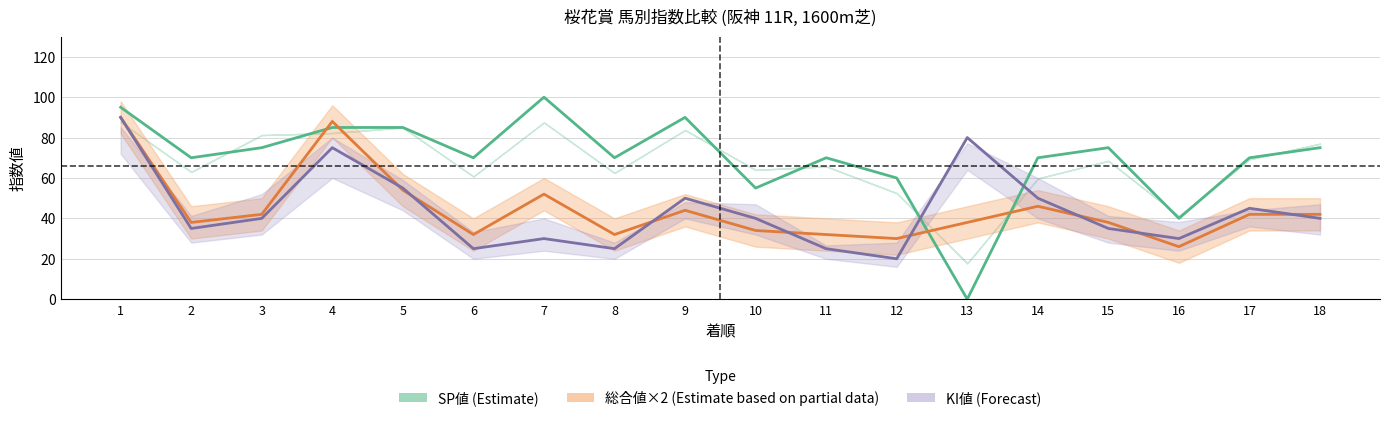

Reading left to right, extract all data points from this chart.

SP値 (Estimate): 1=95	2=70	3=75	4=85	5=85	6=70	7=100	8=70	9=90	10=55	11=70	12=60	13=0	14=70	15=75	16=40	17=70	18=75
総合値×2 (Estimate based on partial data): 1=90	2=38	3=42	4=88	5=54	6=32	7=52	8=32	9=44	10=34	11=32	12=30	13=38	14=46	15=38	16=26	17=42	18=42
KI値 (Forecast): 1=90	2=35	3=40	4=75	5=55	6=25	7=30	8=25	9=50	10=40	11=25	12=20	13=80	14=50	15=35	16=30	17=45	18=40